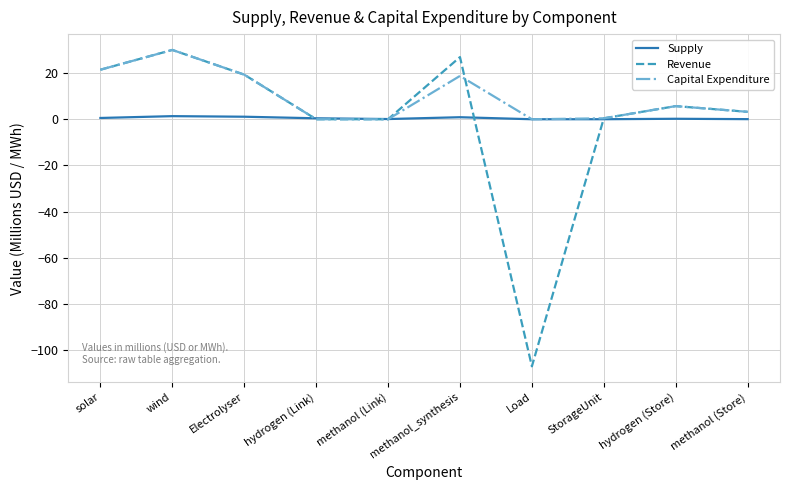

How many lines are shown in the chart?

3